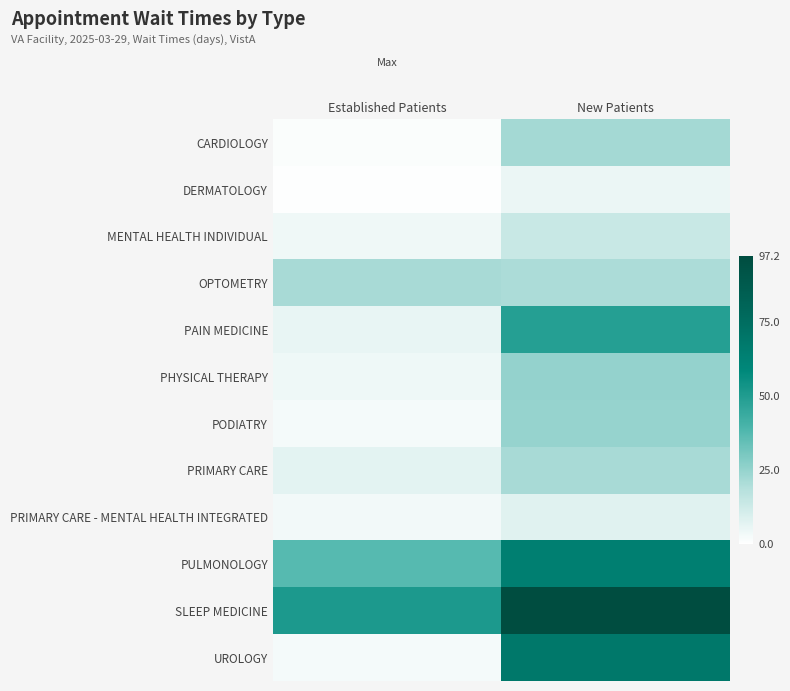

List the series in order of their peak value, lowest first.

DERMATOLOGY, PRIMARY CARE - MENTAL HEALTH INTEGRATED, MENTAL HEALTH INDIVIDUAL, PRIMARY CARE, OPTOMETRY, CARDIOLOGY, PODIATRY, PHYSICAL THERAPY, PAIN MEDICINE, PULMONOLOGY, UROLOGY, SLEEP MEDICINE